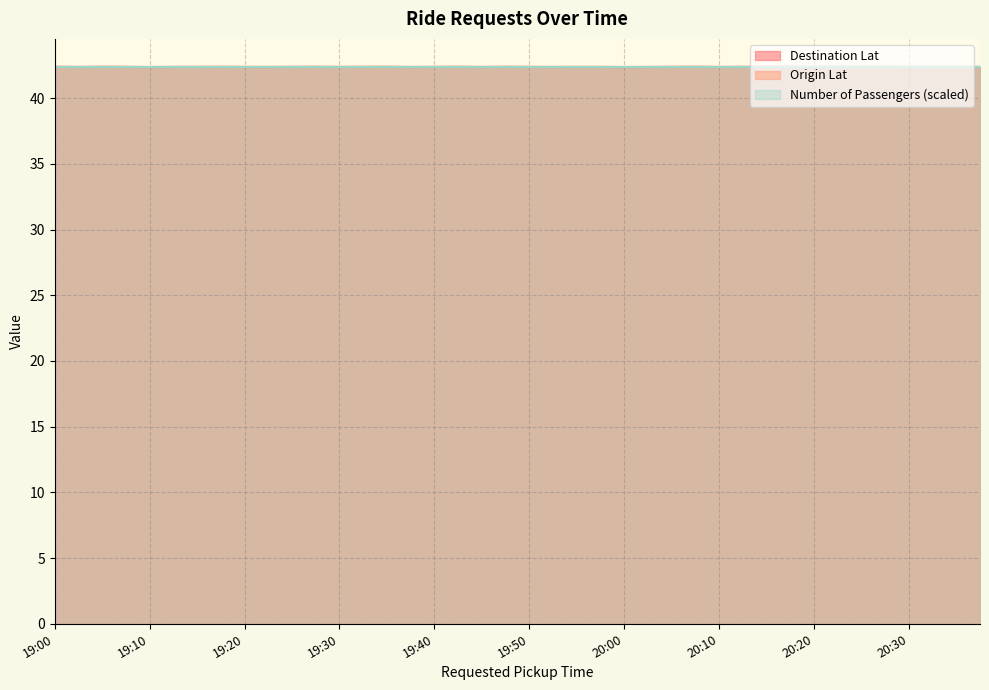

What is the maximum value for Destination Lat?

42.4